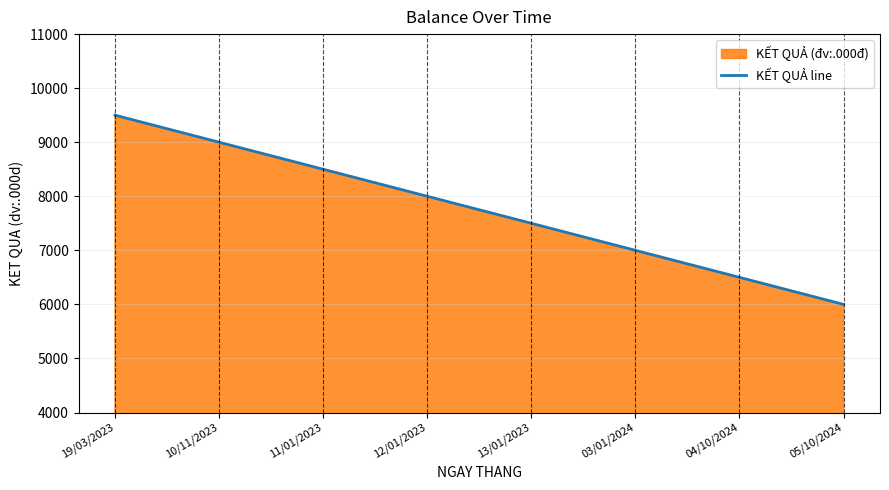

How many categories are shown in the chart?

8